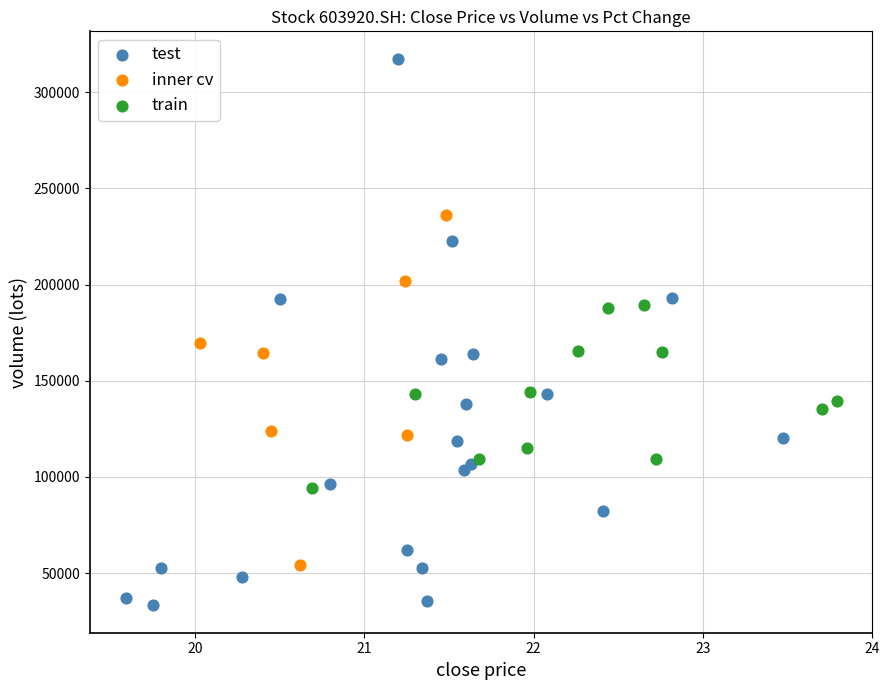

Which series has the widest spread of Y values?

test